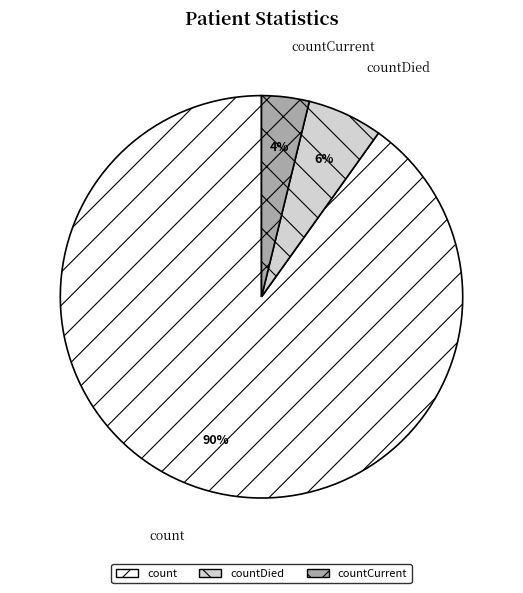

How many segments does this pie chart have?

3